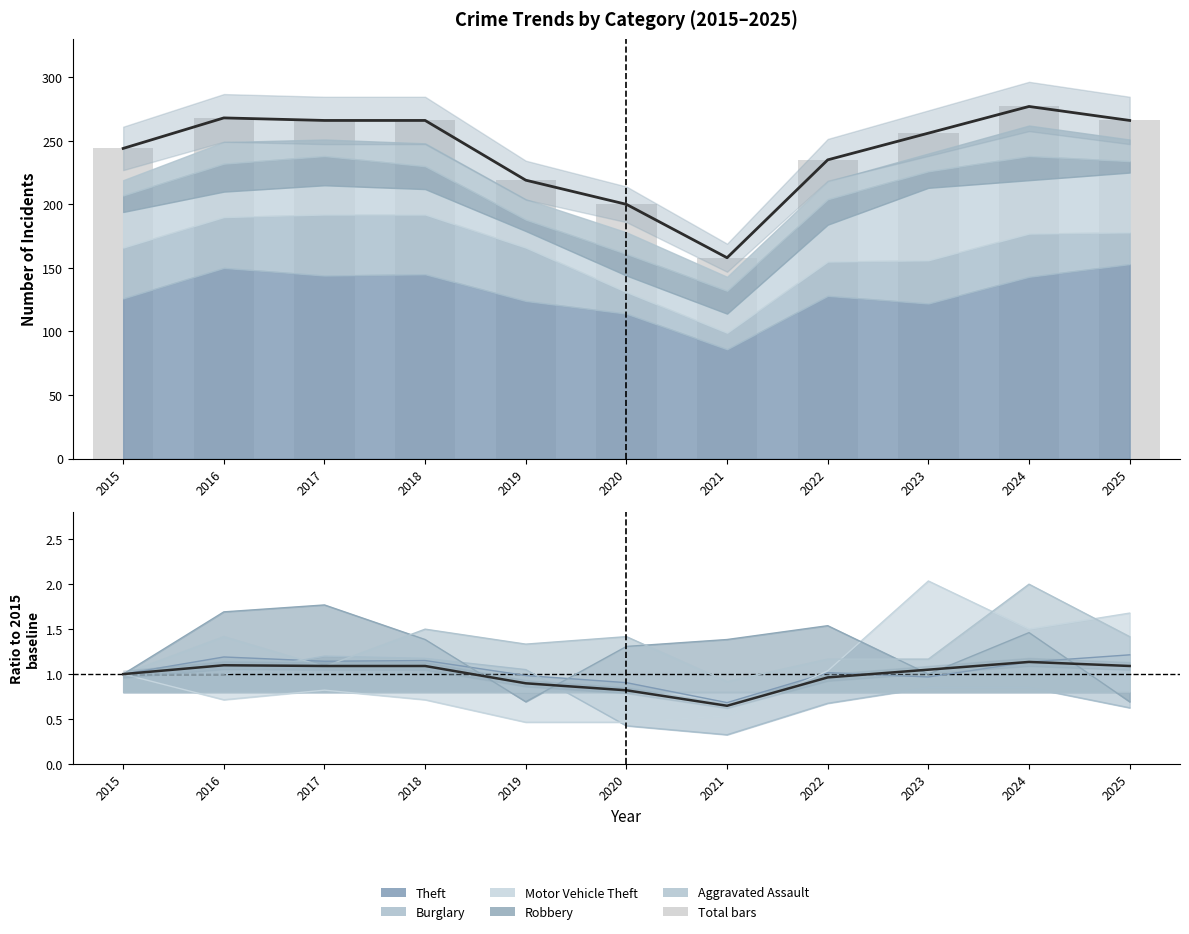

What is the value of the Total bar at the 8th from the left?

235.0